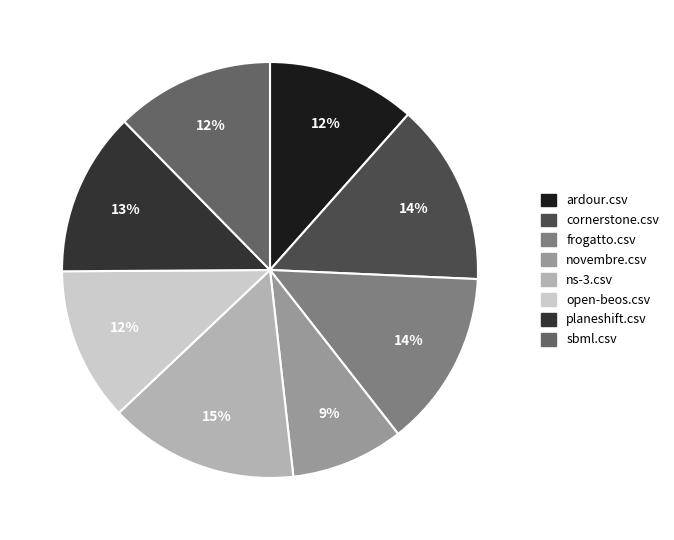

Is there any slice that represents more than half of the pie?

No